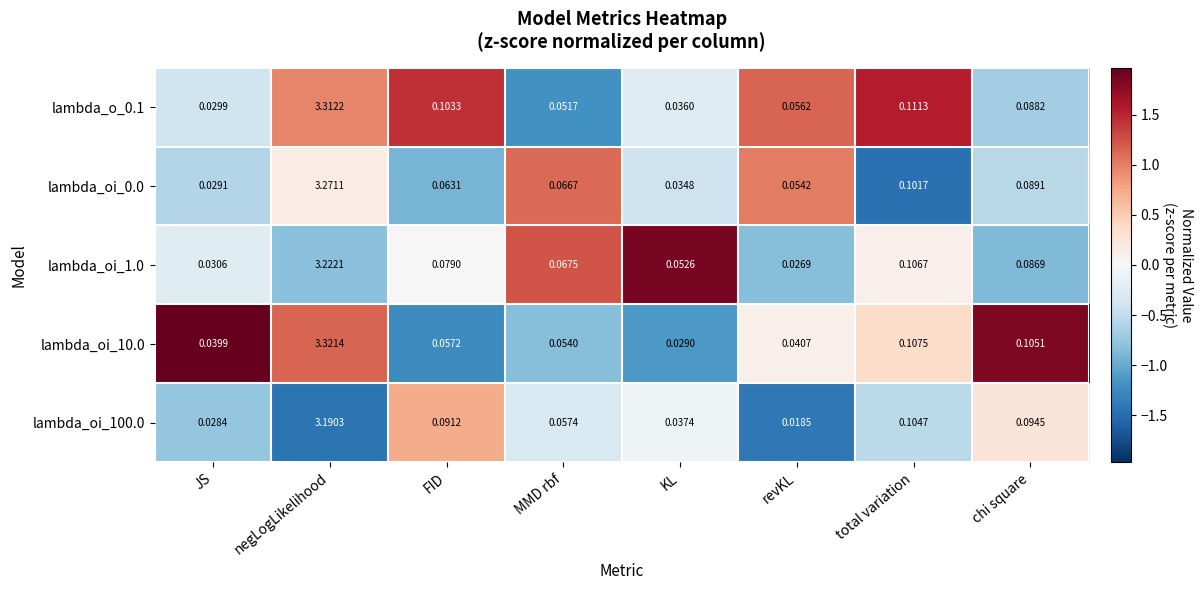

Where is lambda_oi_1.0 nearest to the value 1?

total variation